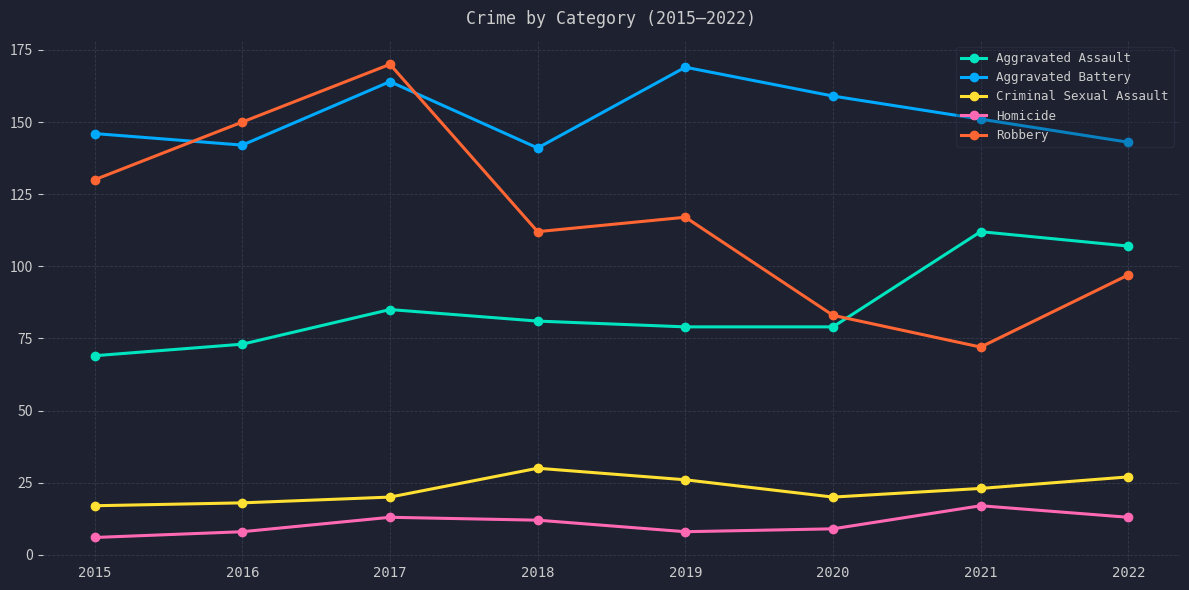

In Homicide, how many points are lower than both neighbors (excluding endpoints)?

1